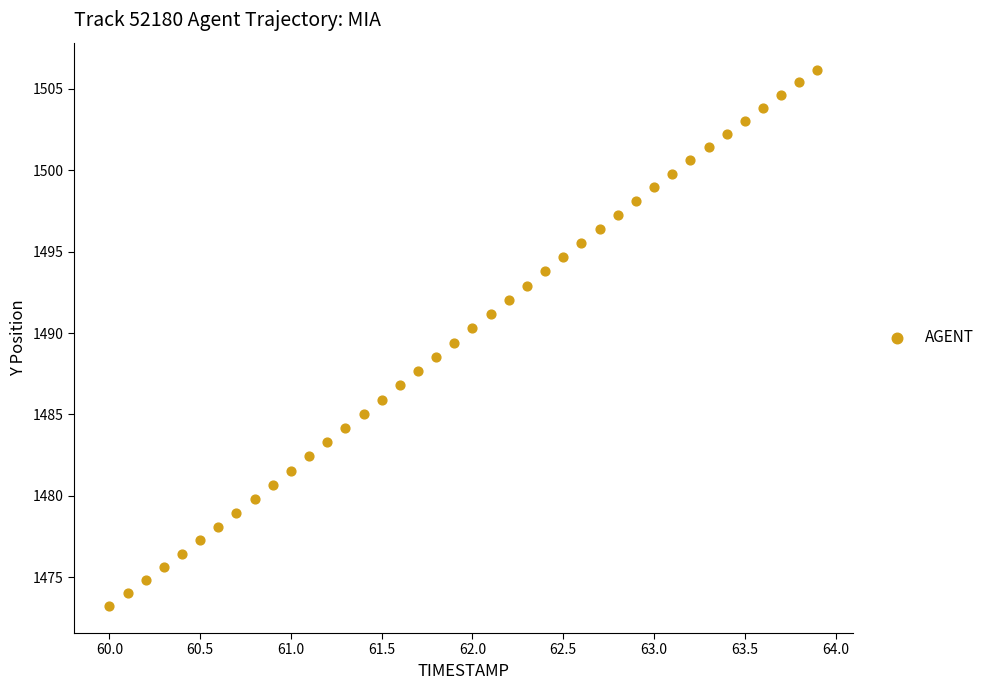

What is the range of X values (max minus min)?

3.9